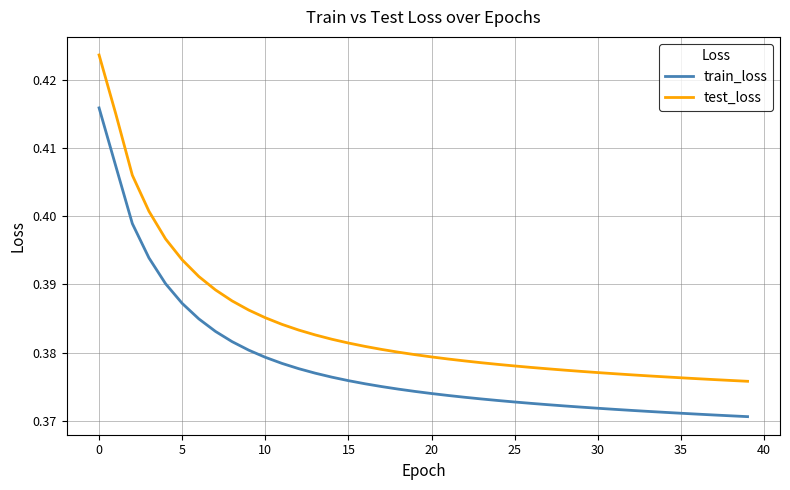

Rank the series by their average value, from highest to lowest.

test_loss, train_loss